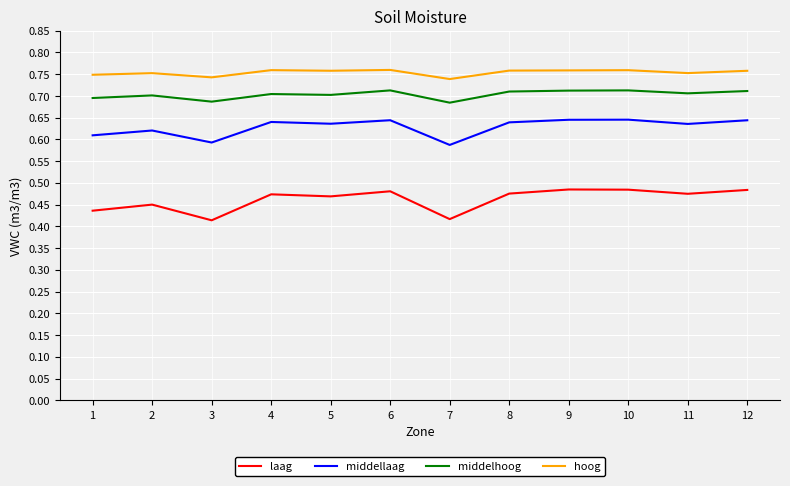

True or false: laag and middellaag intersect in this chart.

False